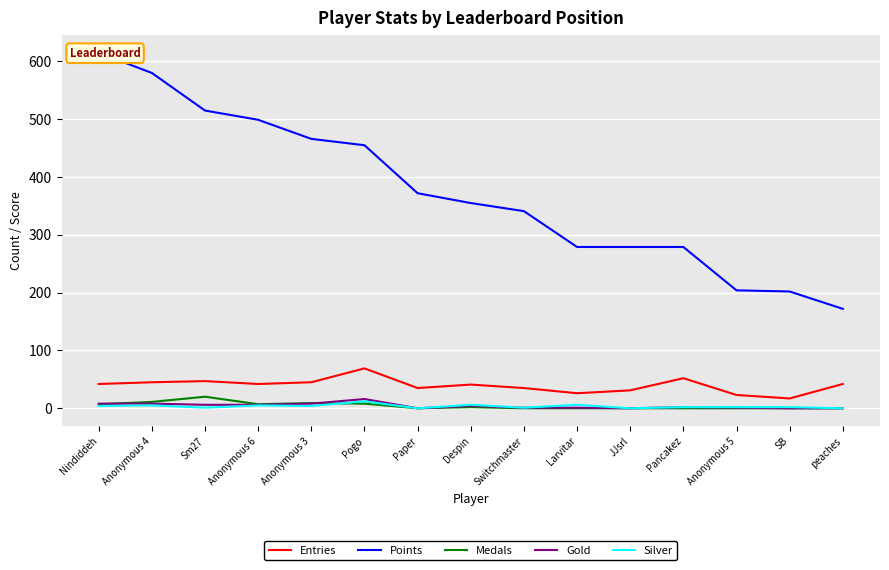

What is the total value across all series at Larvitar?

312